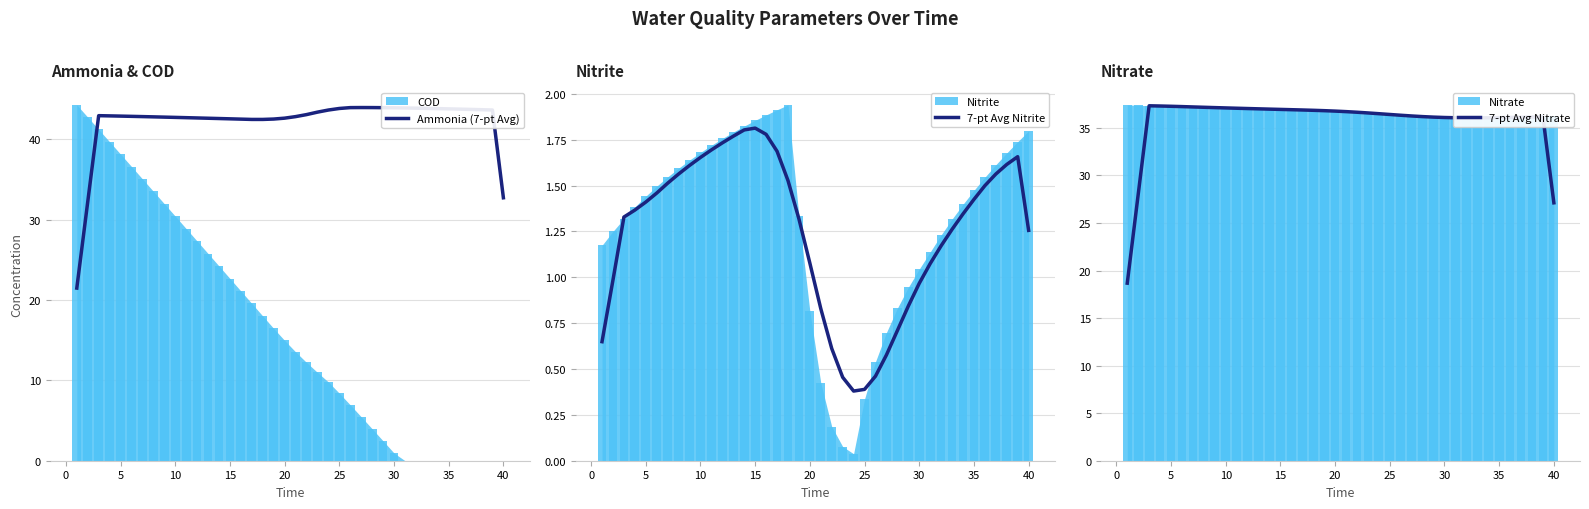

What is the minimum value shown in the chart?

0.4